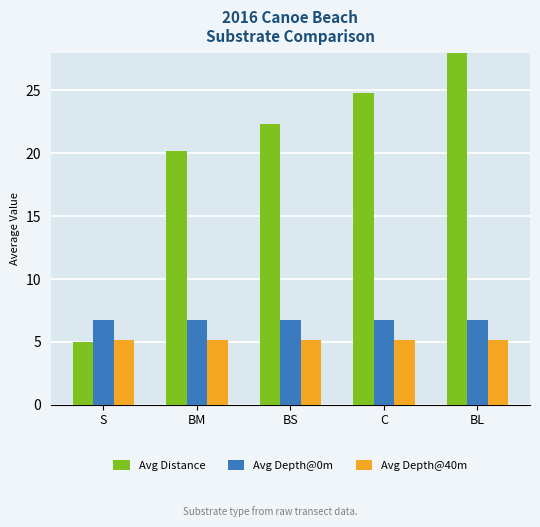

Between BS and BM, which is larger?

BS